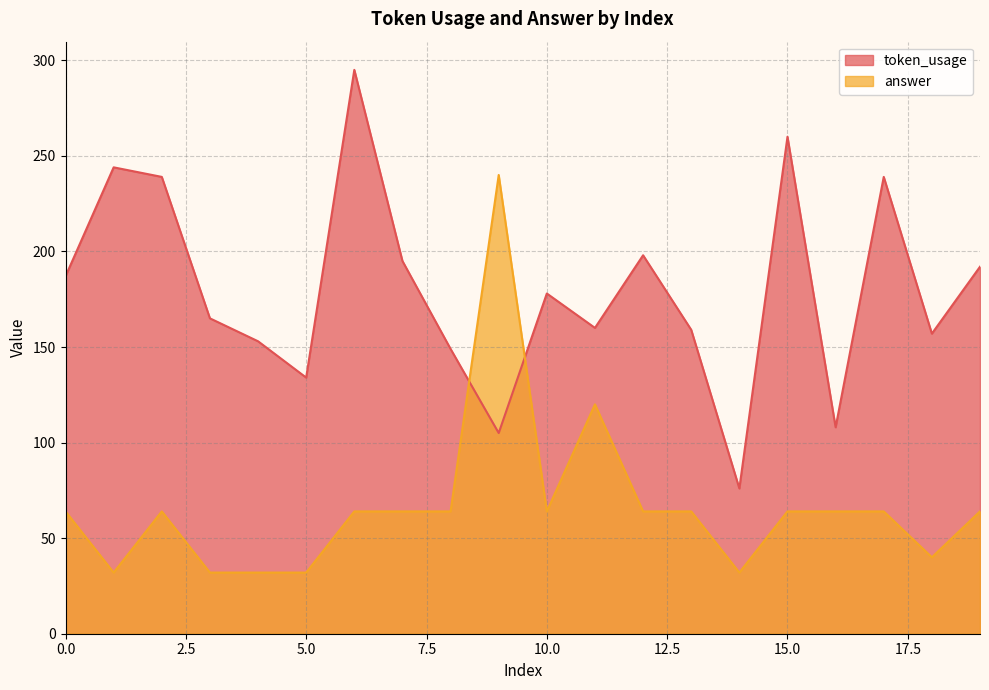

What is the sum of all answer values?

1328